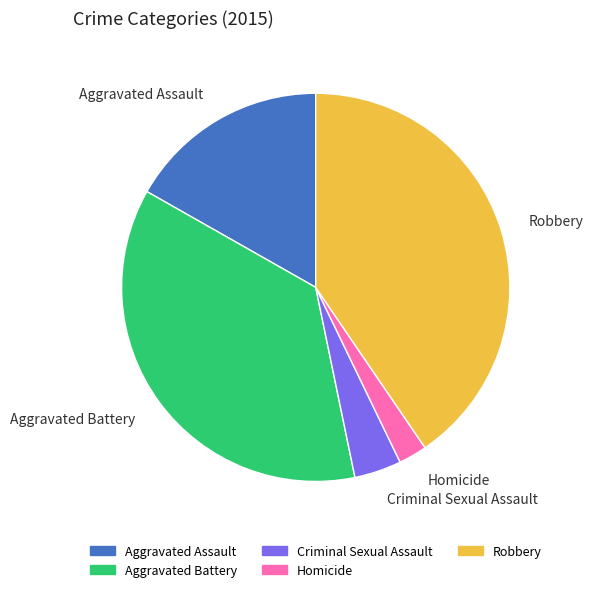

Rank the categories by value from highest to lowest.

Robbery, Aggravated Battery, Aggravated Assault, Criminal Sexual Assault, Homicide